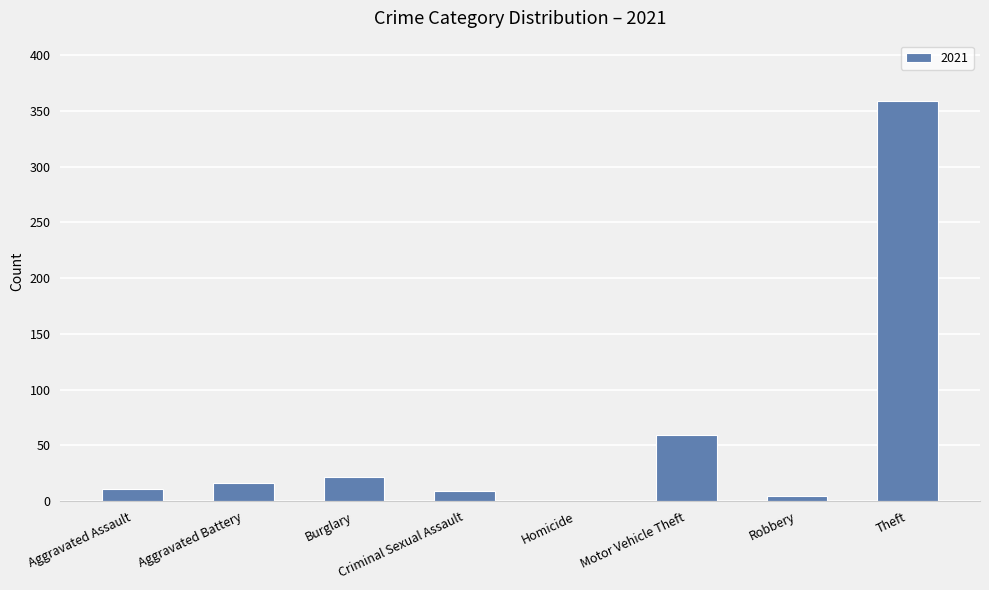

The chart shows a value of 9 at Criminal Sexual Assault. True or false?

True